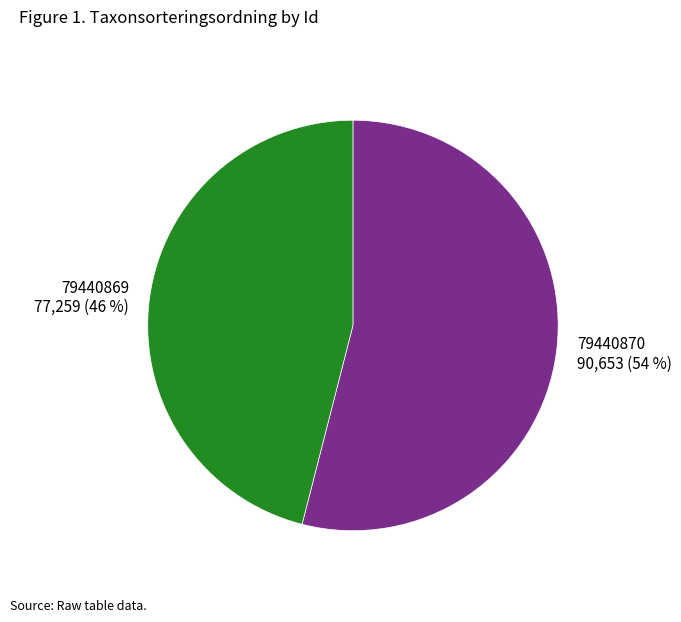

To the nearest percent, what percentage of the pie is 79440869?

46%